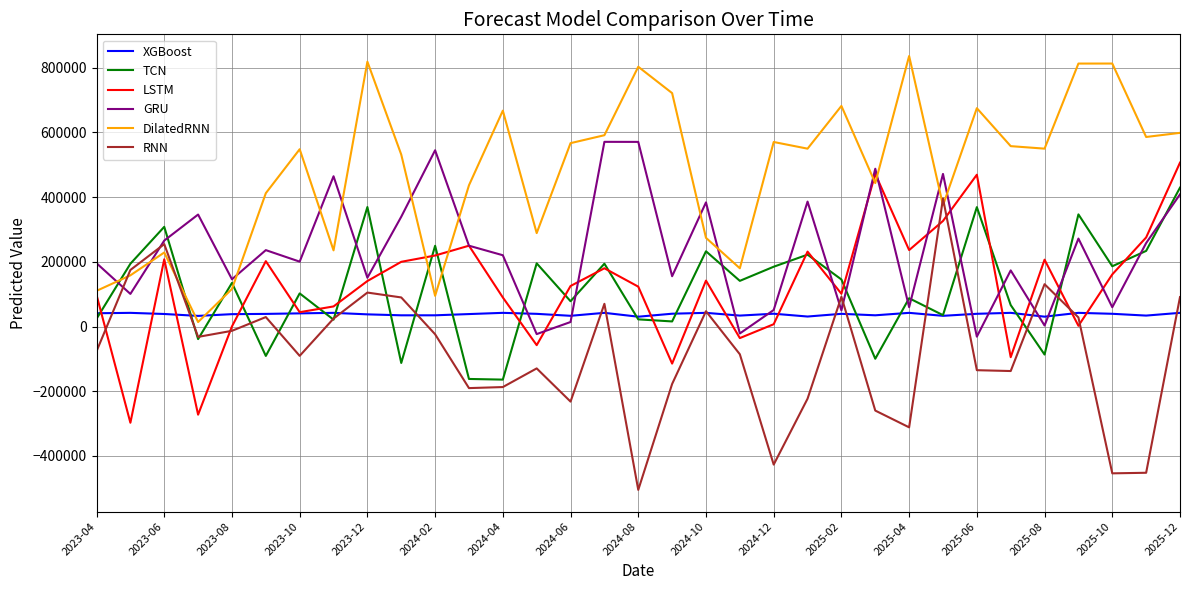

How many values in the XGBoost series exceed 39137?

17